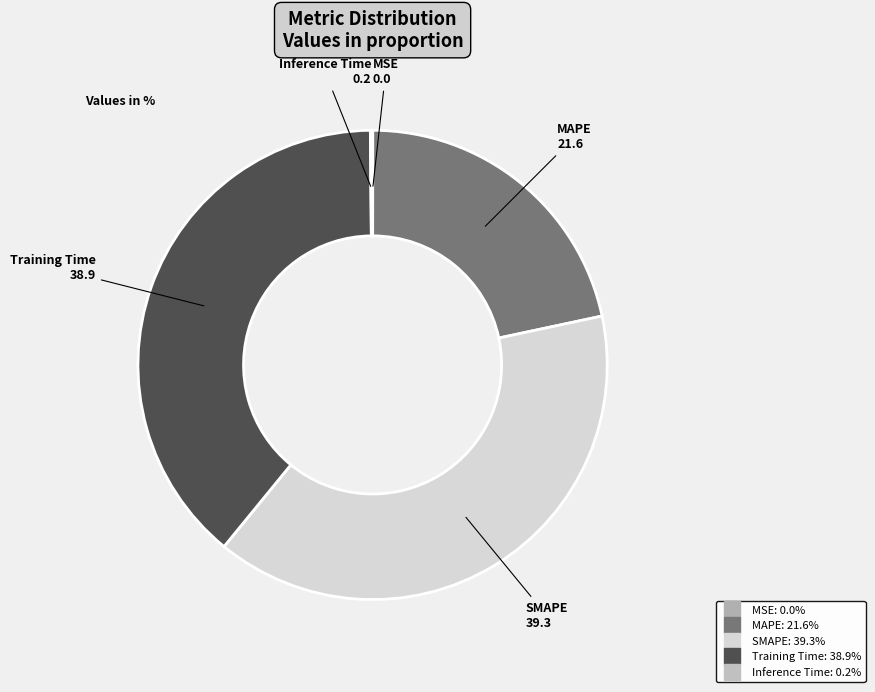

Does SMAPE represent more than half of the total?

No